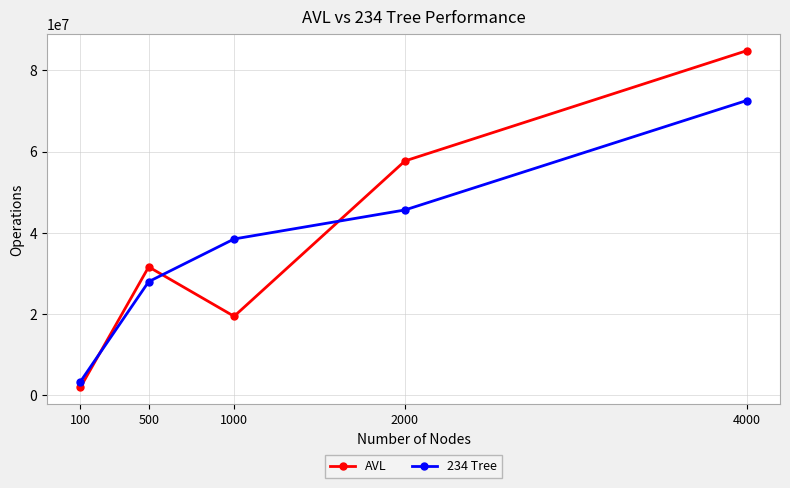

What is the minimum value shown in the chart?

1969684